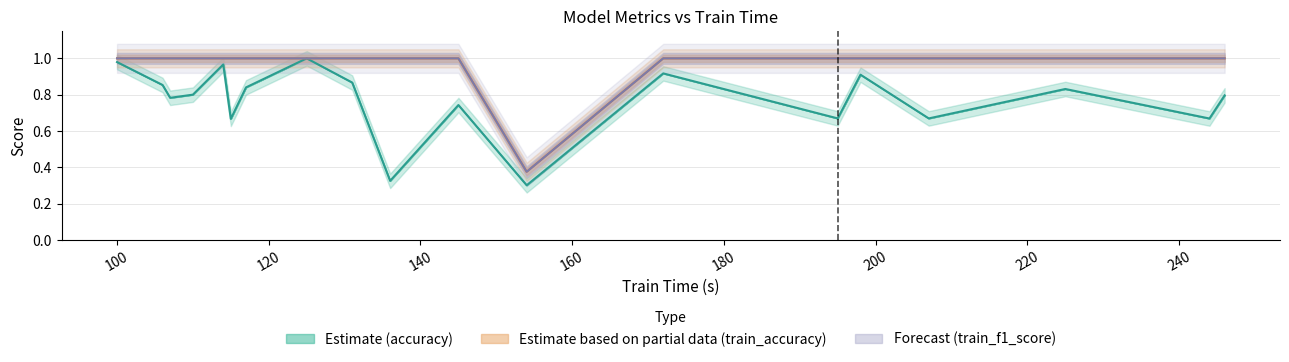

Which label corresponds to the smallest value in the chart?

154